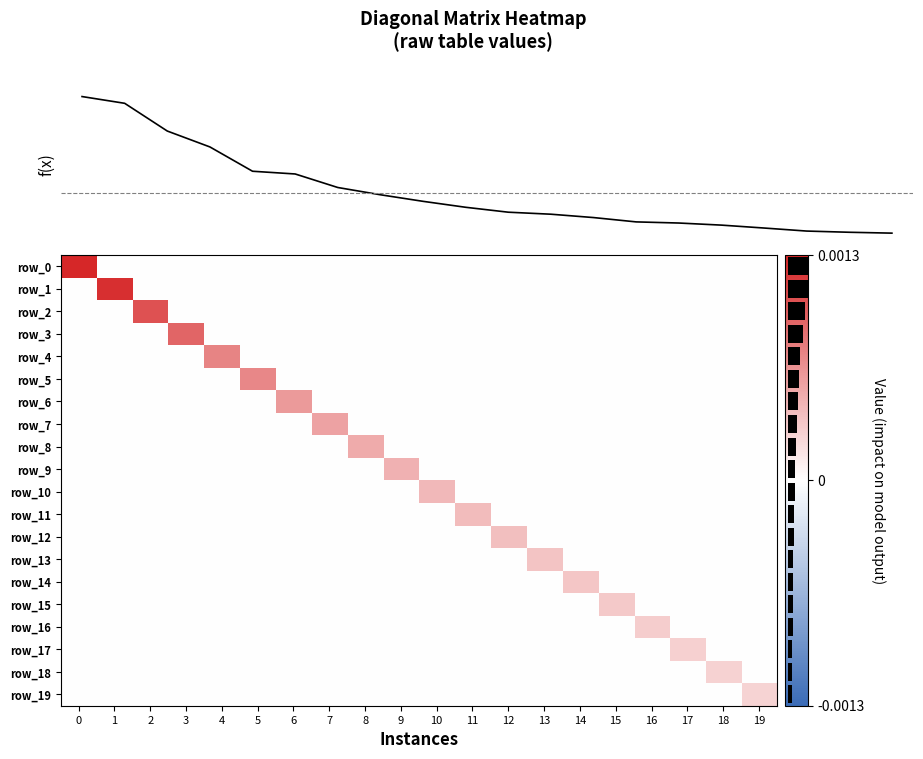

Is the value of row_13 at 5 greater than the value of row_5 at 15?

No